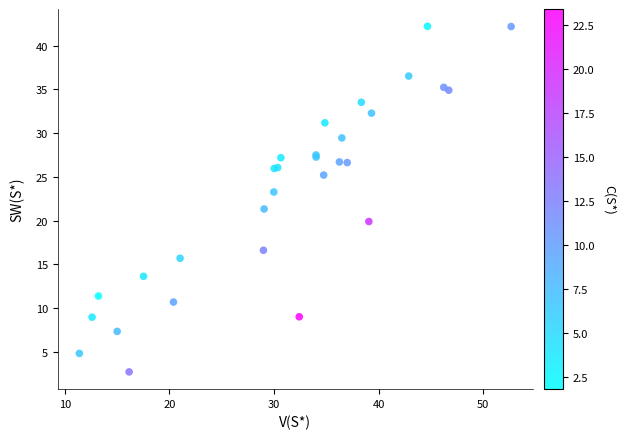

What Y value in the scatter plot is closest to 22?

21.3